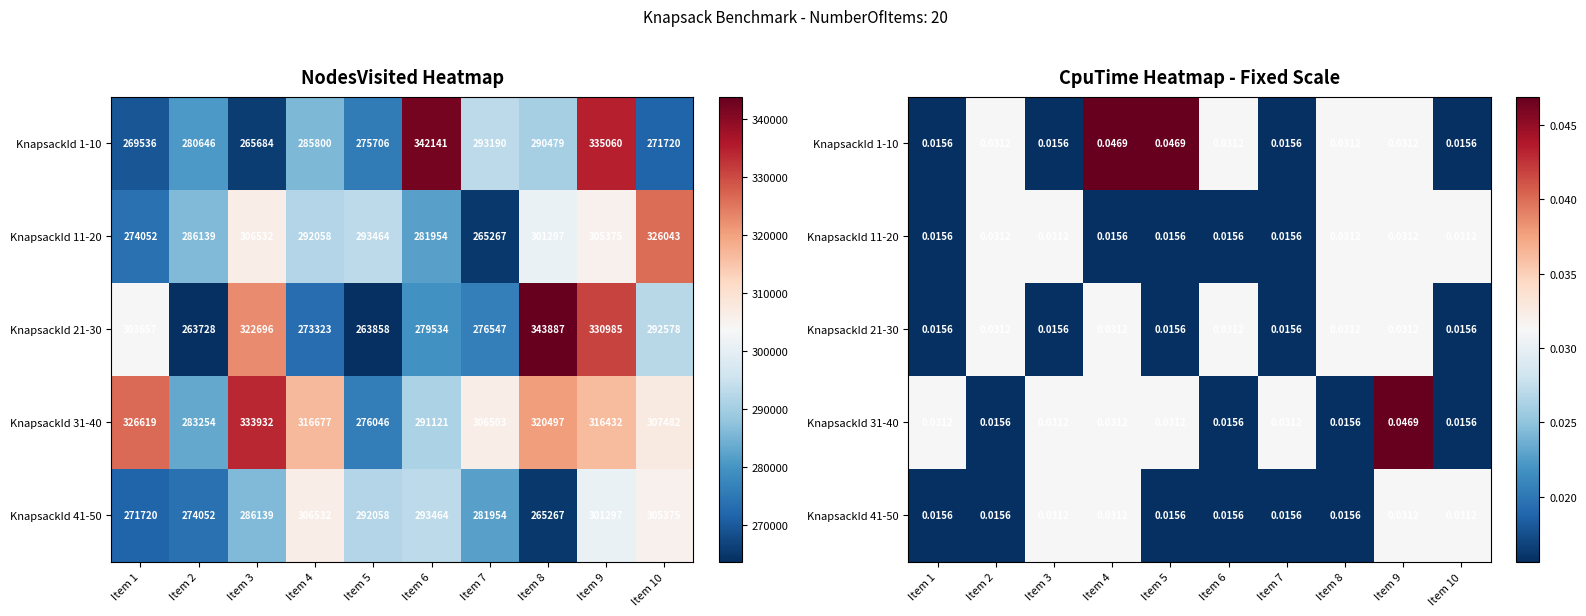

The value of KnapsackId 21-30 at Item 7 is 0.0. True or false?

True